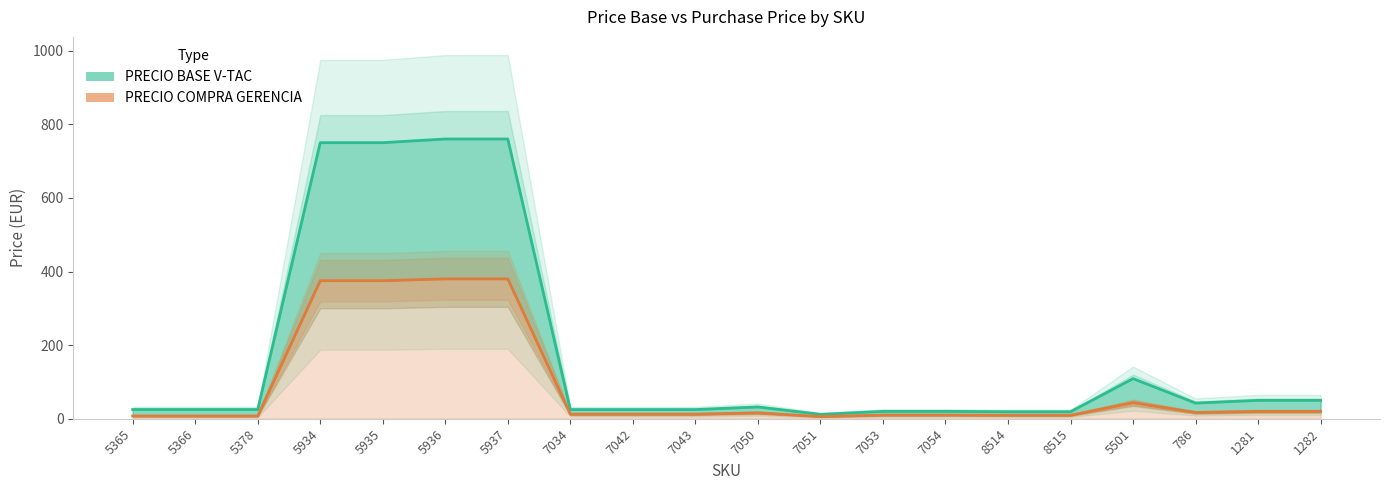

Is the value of PRECIO BASE V-TAC (line) at 7054 greater than the value of PRECIO COMPRA GERENCIA at 5937?

No